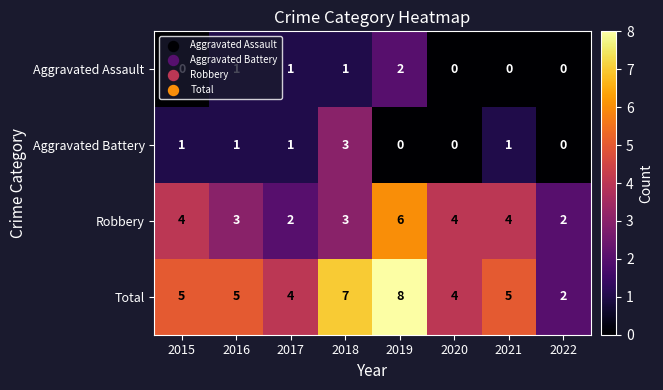

Rank the series by their maximum value, from highest to lowest.

Total, Robbery, Aggravated Battery, Aggravated Assault